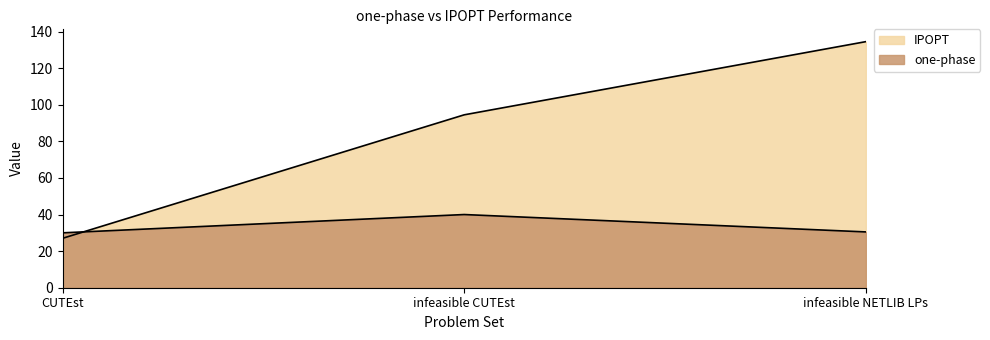

What is the label of the 3rd point from the left?

infeasible NETLIB LPs